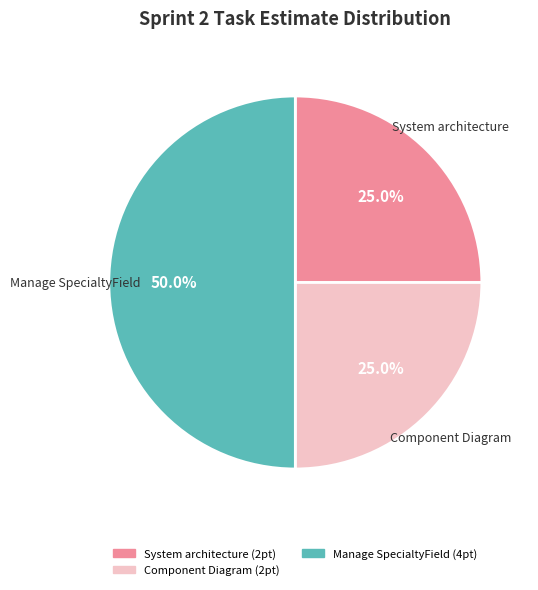

Is there any slice that represents more than half of the pie?

No